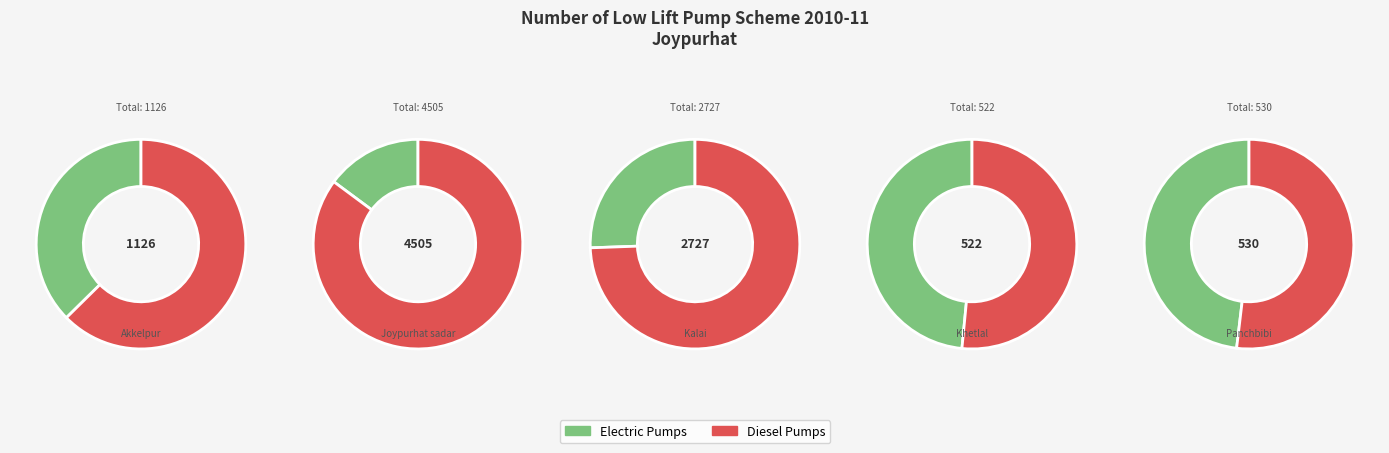

How many slices are in this pie chart?

5